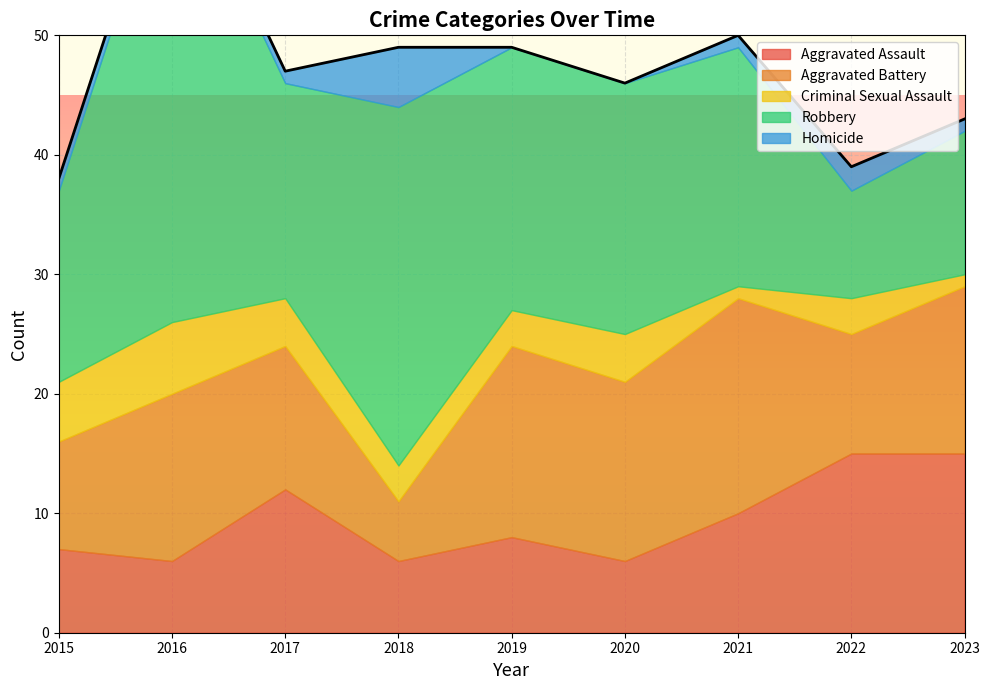

How many interior local peaks does the Aggravated Assault series have?

2